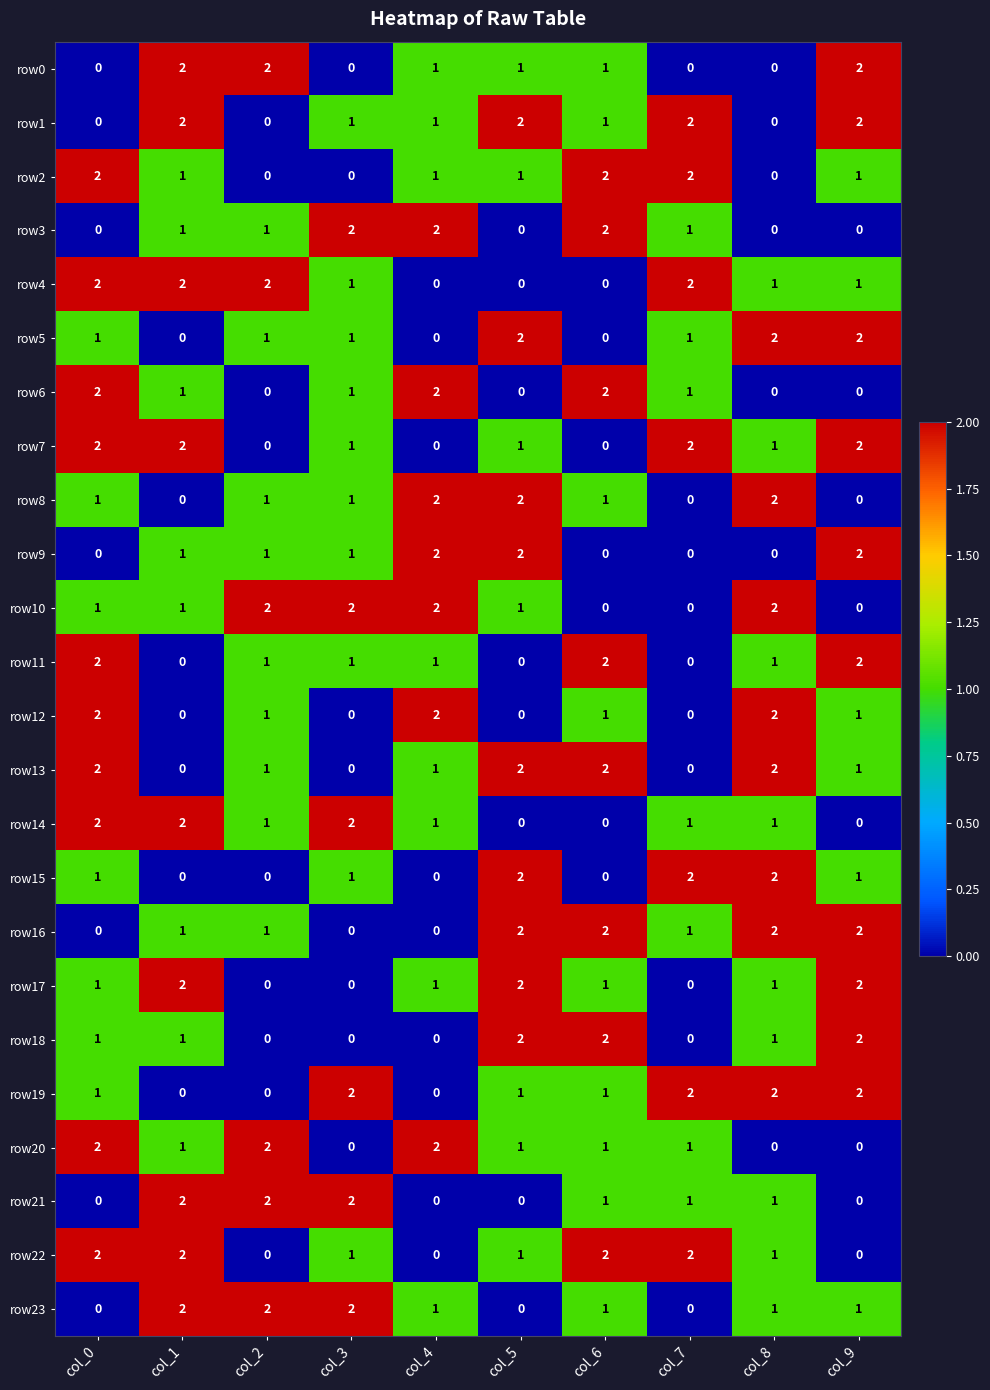

How many positive values does the row10 series have?

7